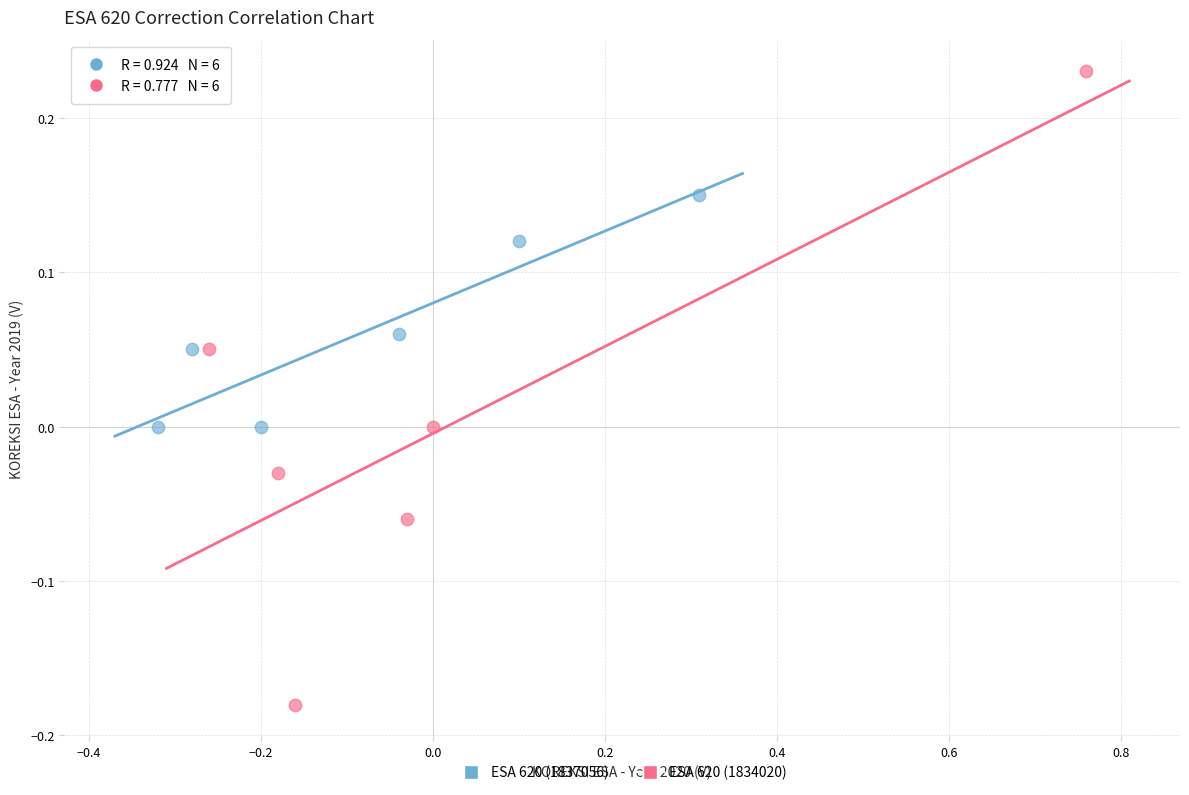

Which series contains the highest Y value?

ESA 620 (1834020)